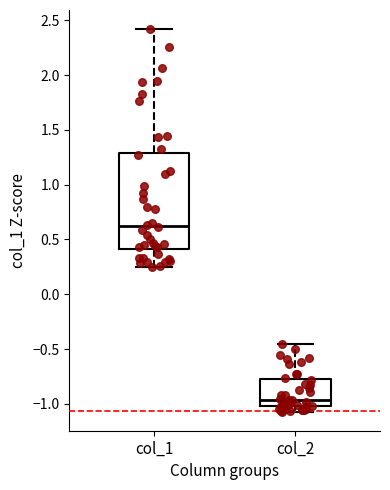

Reading left to right, read every box against the y-axis: the position of its median line, the range the box covers, and the ends of its whiskers. The values are not printed on the chart, so give them approximately, as read against the axis.

col_1: median 0.60, box 0.40 to 1.30, whiskers 0.25 to 2.40
col_2: median -0.95, box -1.00 to -0.75, whiskers -1.05 to -0.45